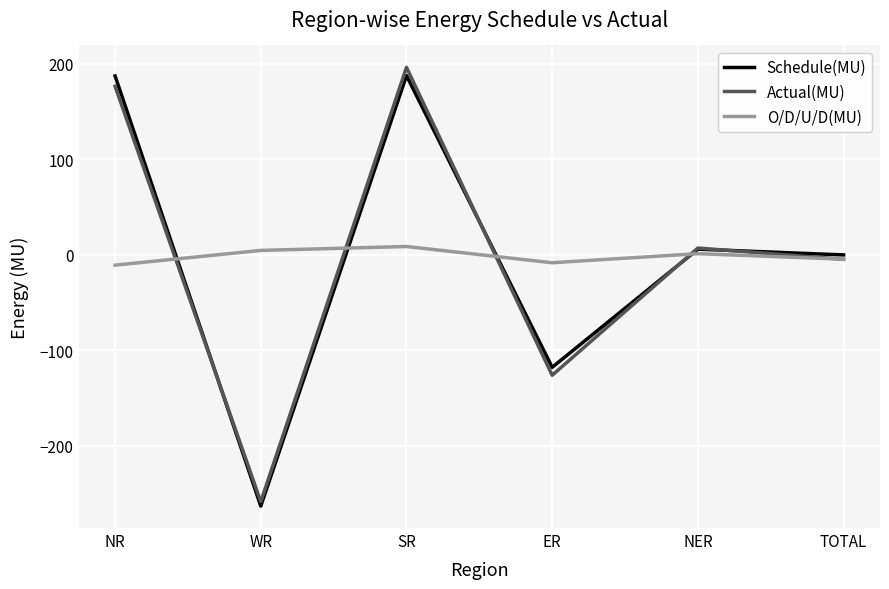

Which series changed the most between WR and NER?

Schedule(MU)